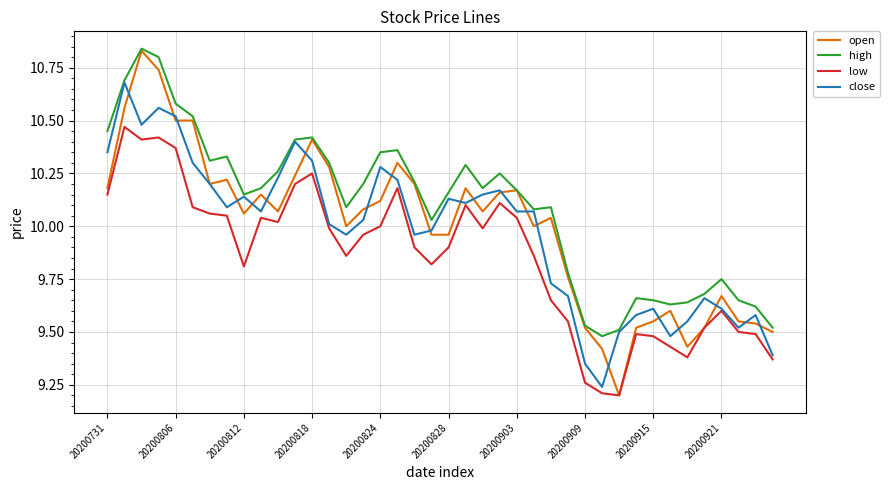

What are all the series names shown in the legend?

open, high, low, close